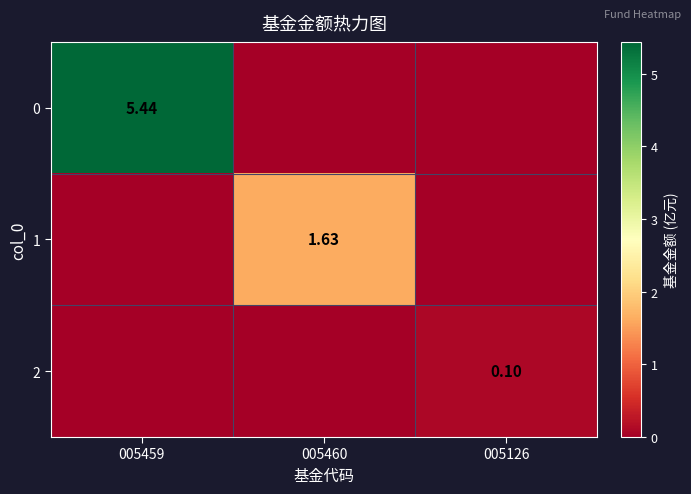

Which has a higher value, 005459 or 005126?

005459